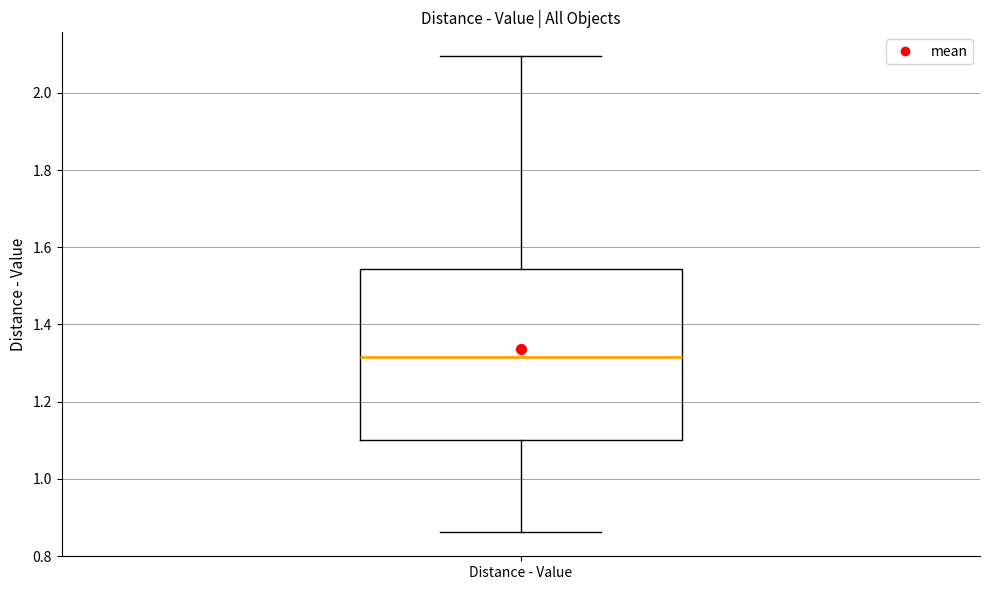

Read this box plot against the y-axis: the position of the median line, the range covered by the box, and the ends of both whiskers. The values are not printed on the chart, so give them approximately, as read against the axis.

median 1.32, box 1.10 to 1.54, whiskers 0.86 to 2.10